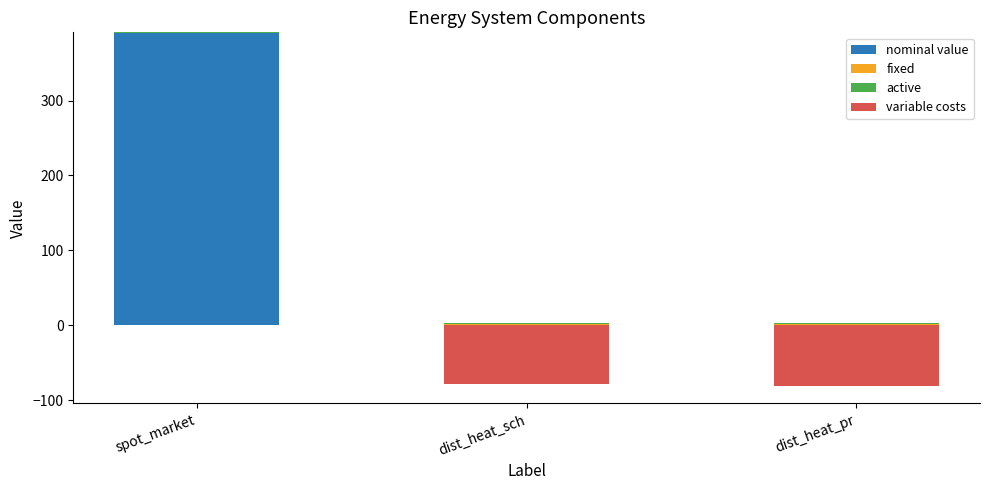

True or false: nominal value has a value of 0 at dist_heat_sch.

False